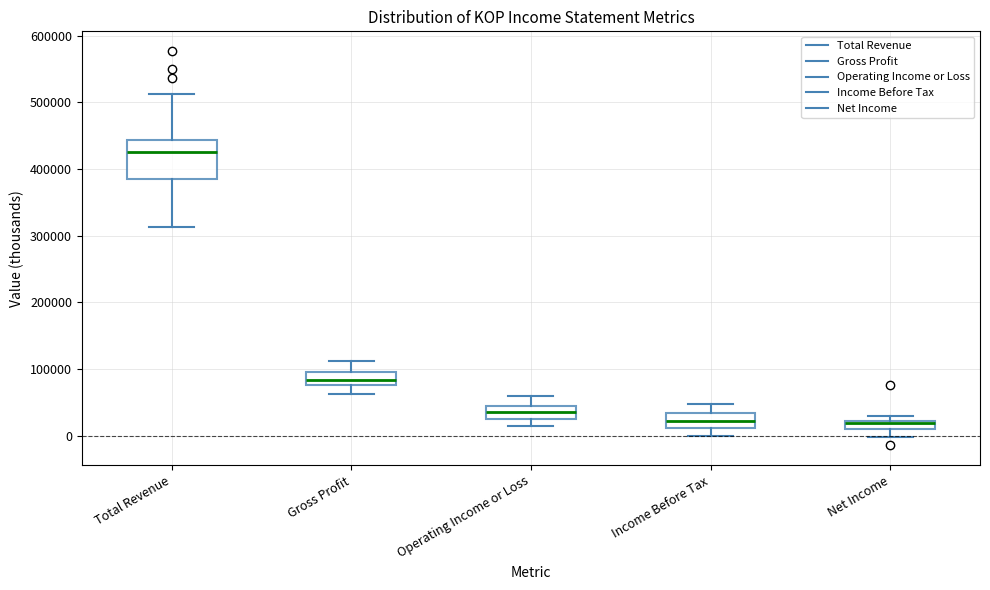

Which box's median line is the highest?

Total Revenue